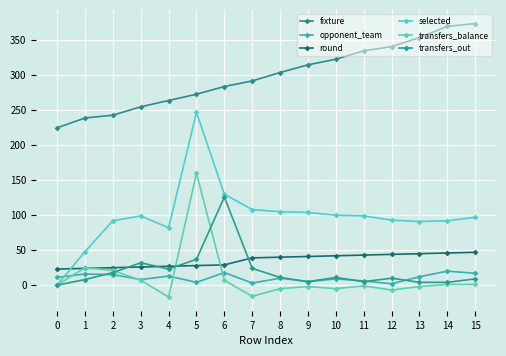

How many values in the transfers_out series are below 11?

8